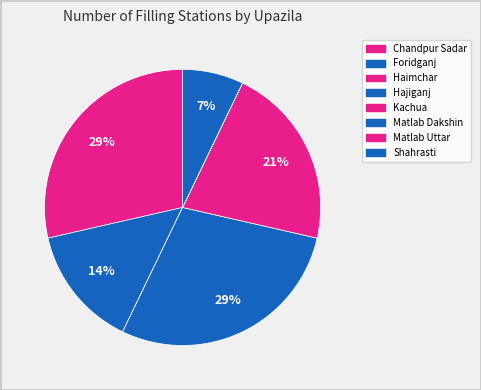

To the nearest percent, what is the average slice percentage?

12%